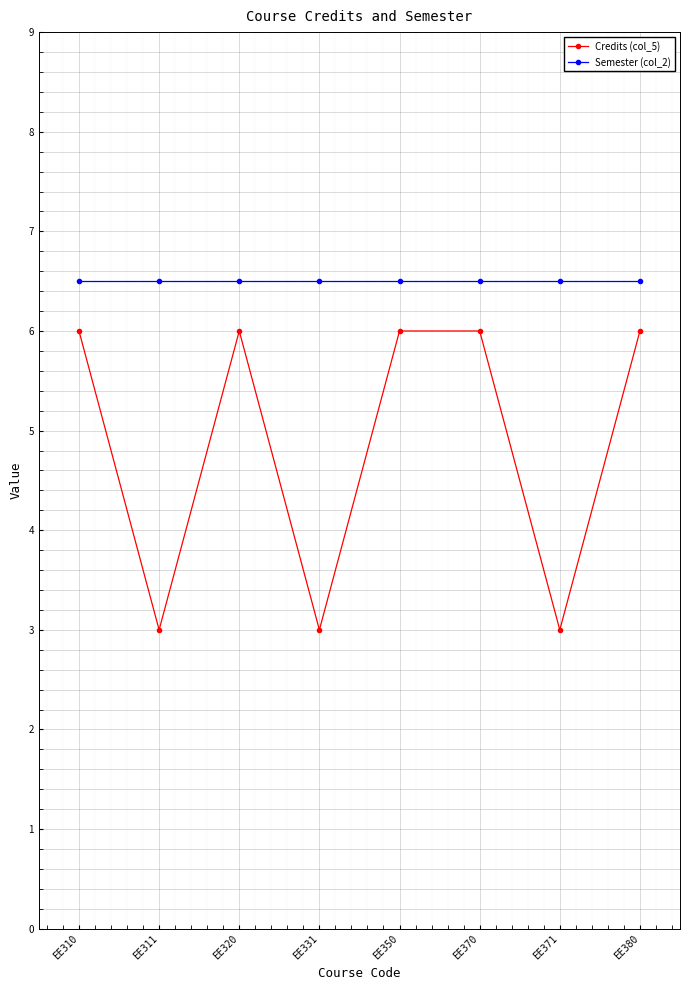

True or false: Semester (col_2) has a value of 6.5 at EE311.

True